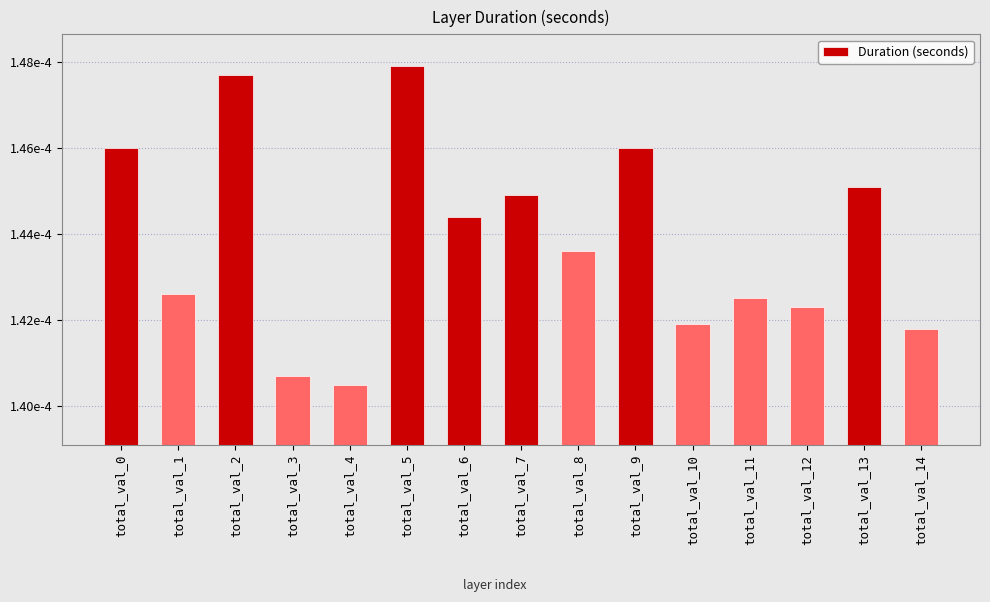

The chart shows a value of 0.0 at total_val_7. True or false?

False